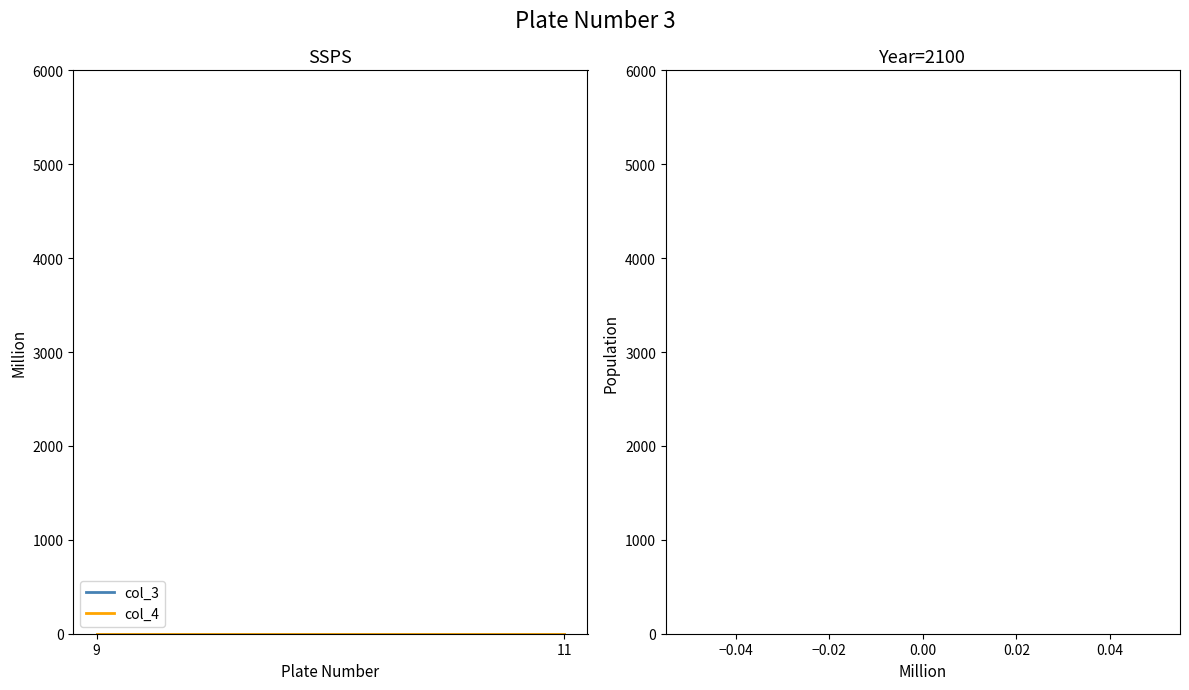

Rank the categories by col_3 value from highest to lowest.

0.00, 0.00